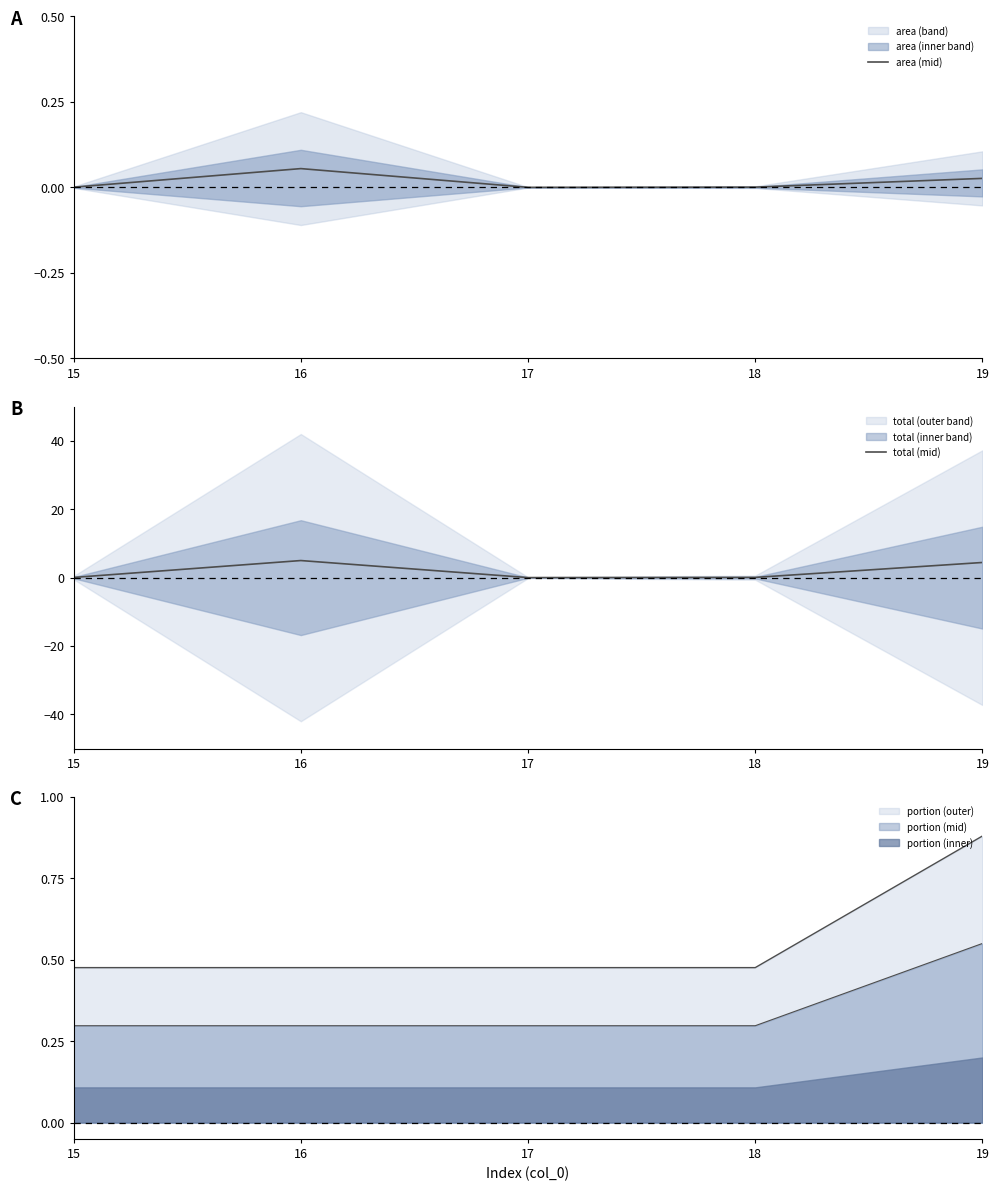

Which series has the largest total across all categories?

total (mid)